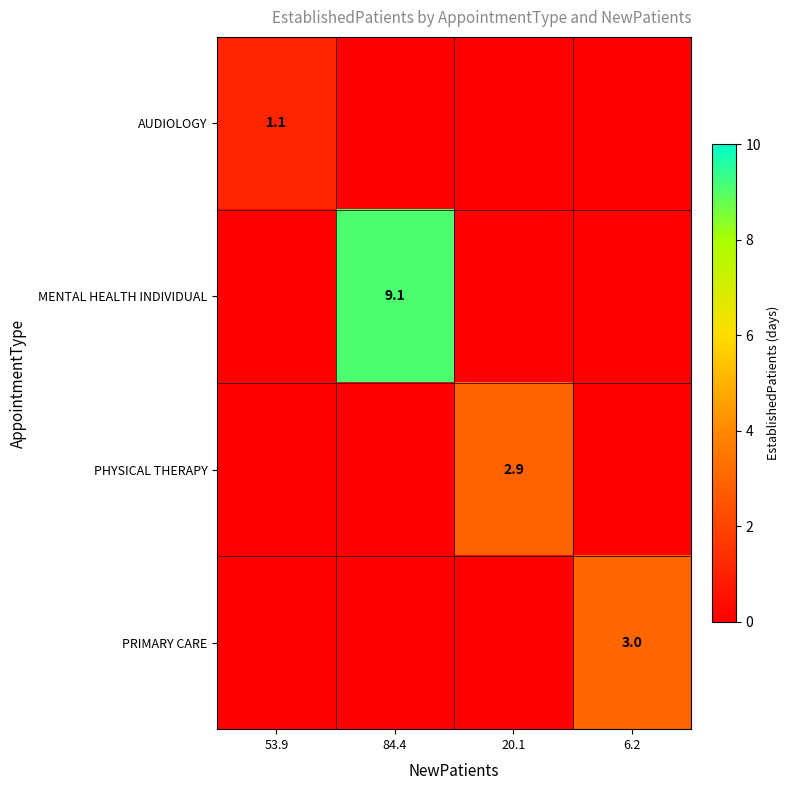

The PHYSICAL THERAPY series shows 4.9 at 20.1. True or false?

False